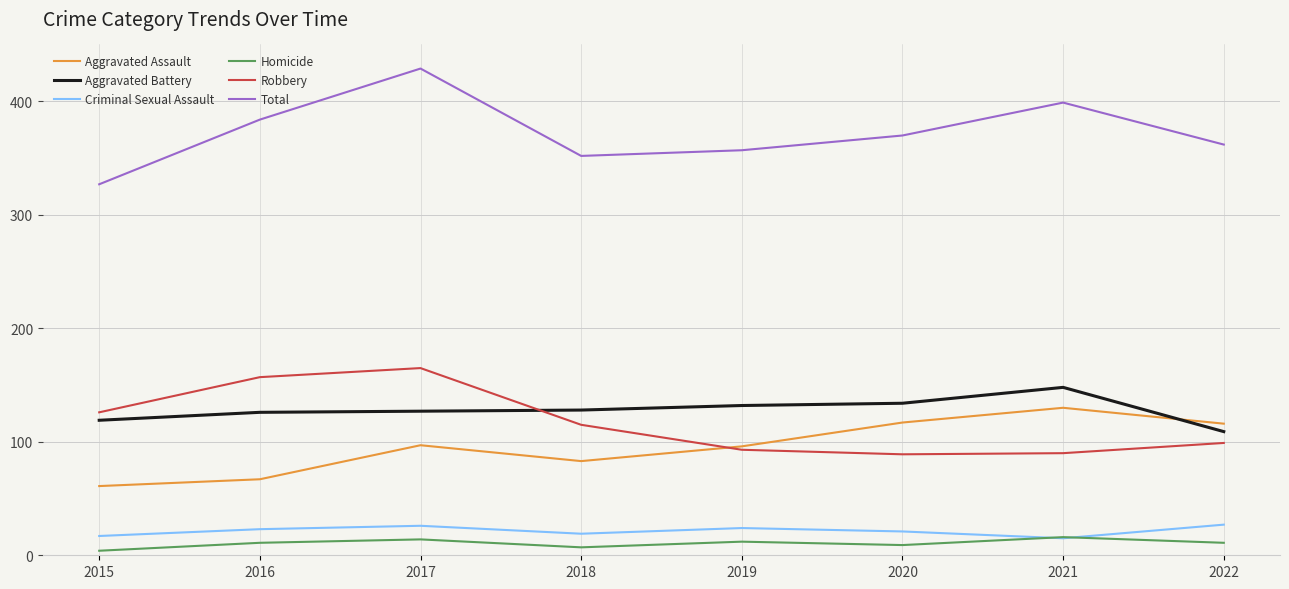

True or false: Total and Aggravated Battery cross at least once.

False